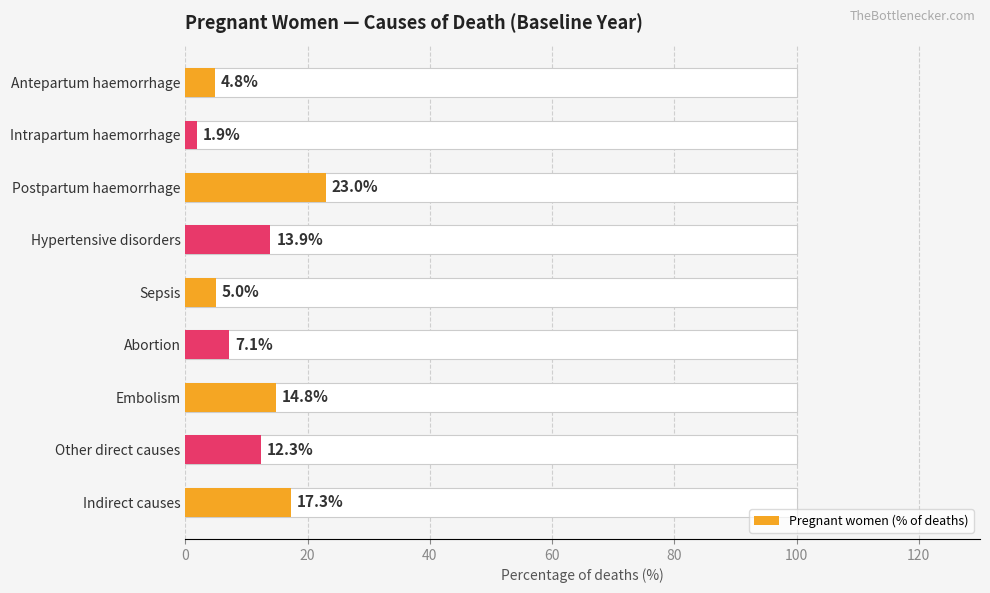

Does the chart contain stacked bars?

No